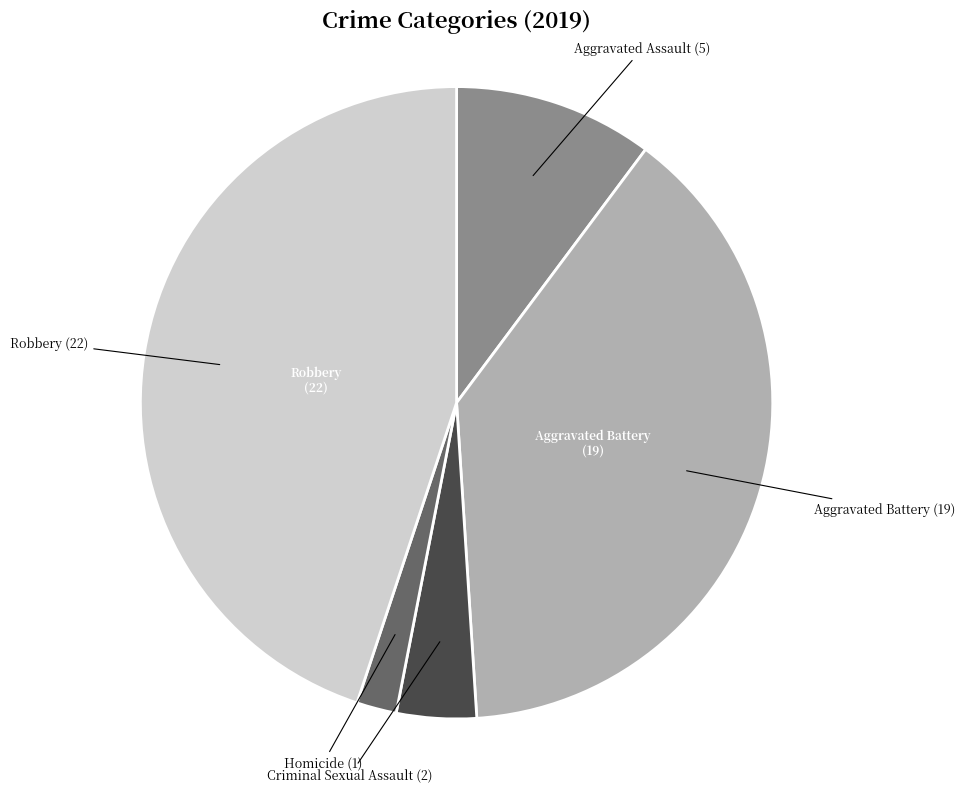

How many segments does this pie chart have?

5